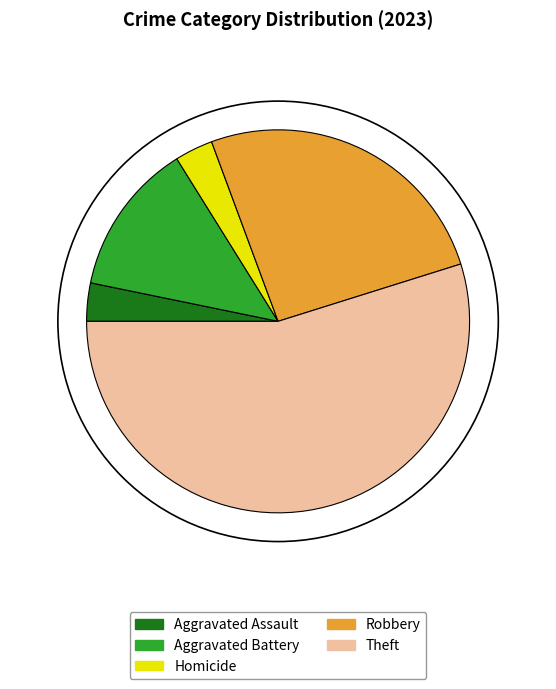

Is the sum of Theft and Aggravated Battery greater than half?

Yes